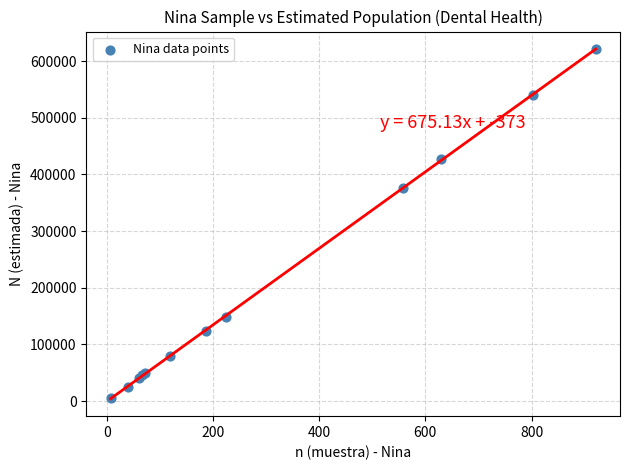

What Y value in the scatter plot is closest to 312958?

376936